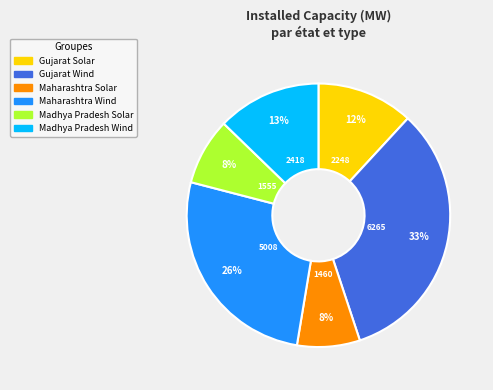

What is the ratio of the value at Maharashtra Solar to the value at Gujarat Wind?

0.2